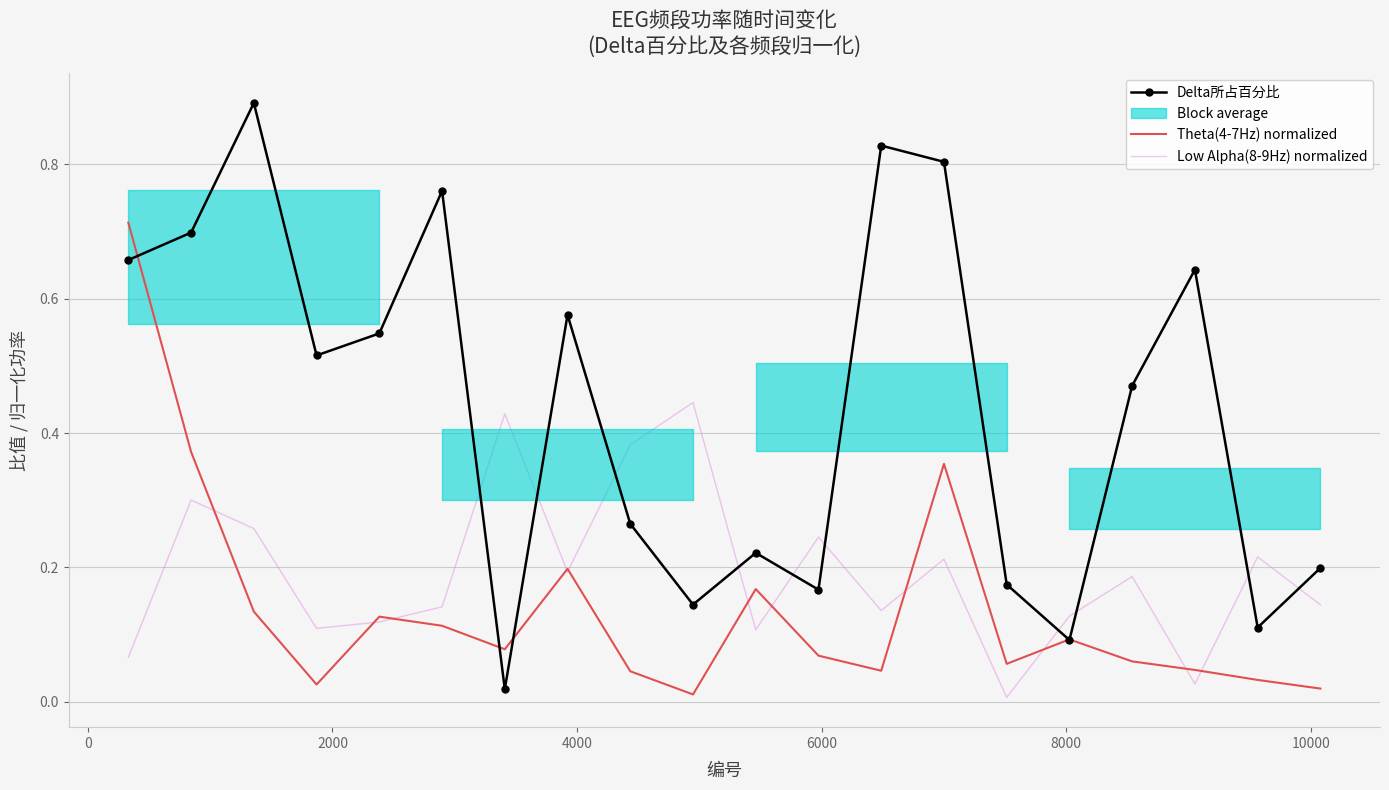

Which series has the largest range (max minus min)?

Delta所占百分比